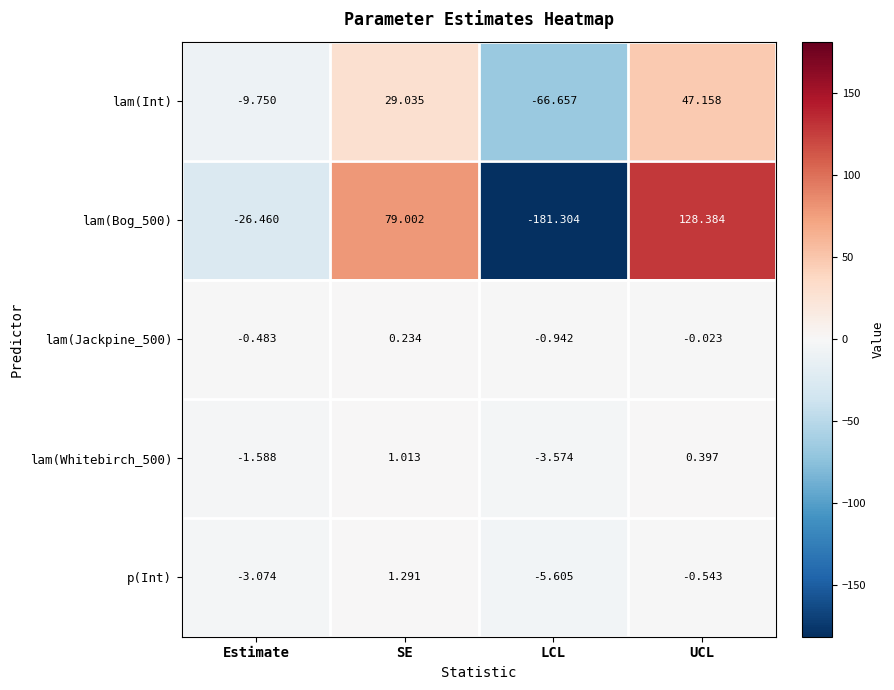

Which series has the largest total across all categories?

lam(Int)